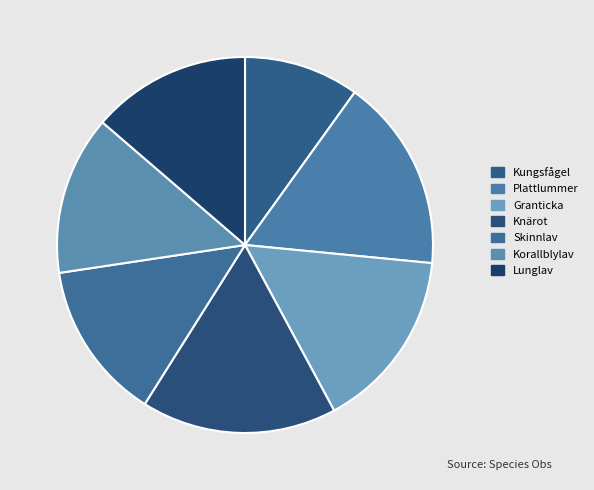

Do Korallblylav and Lunglav together represent more than half of the pie?

No